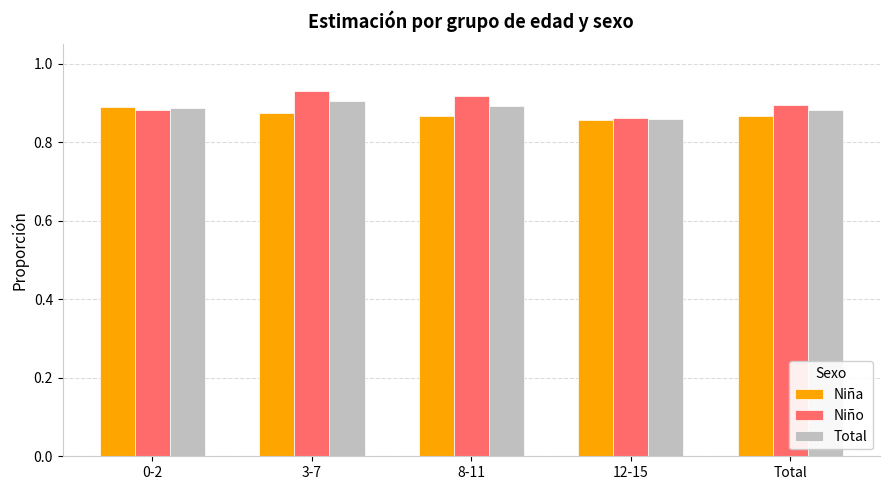

At how many categories does at least one series exceed 0?

5